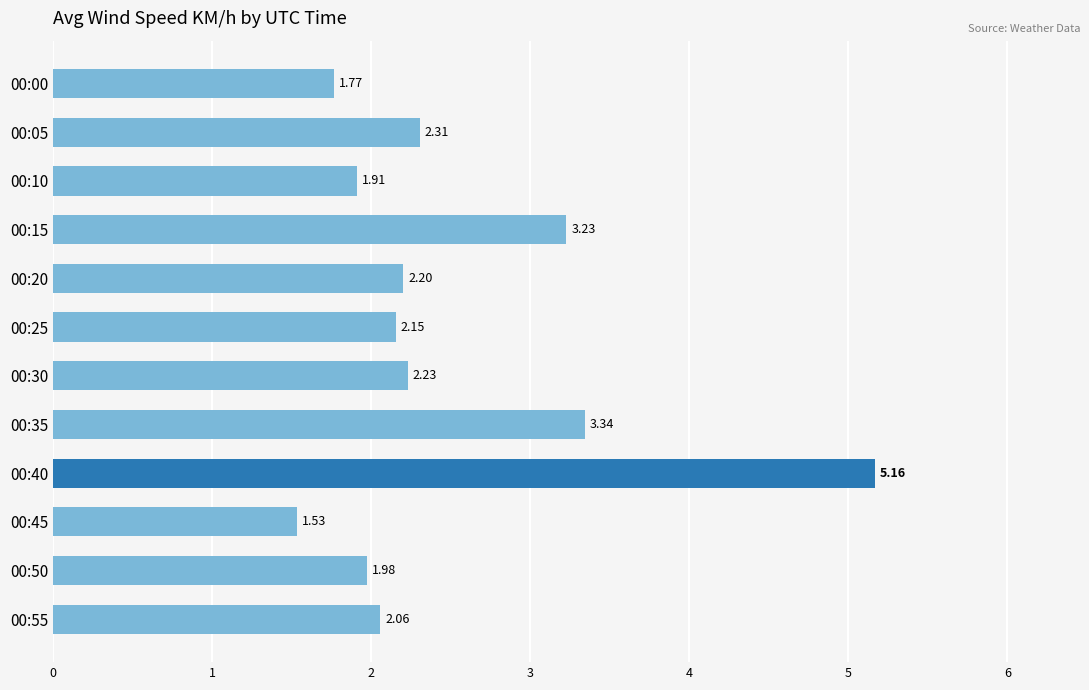

Between 00:00 and 00:55, which is larger?

00:55